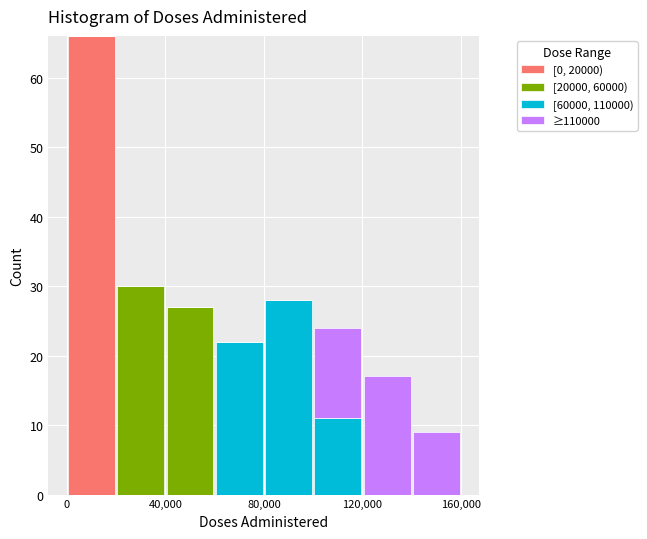

Reading left to right, list every stacked bar in this chart as the range it spans on the x-axis followed by its total height. The values are not printed on the chart, so give them approximately, as read against the axis.

0 to 20000: 66
20000 to 40000: 30
40000 to 60000: 27
60000 to 80000: 22
80000 to 100000: 28
100000 to 120000: 24
120000 to 140000: 17
140000 to 160000: 9